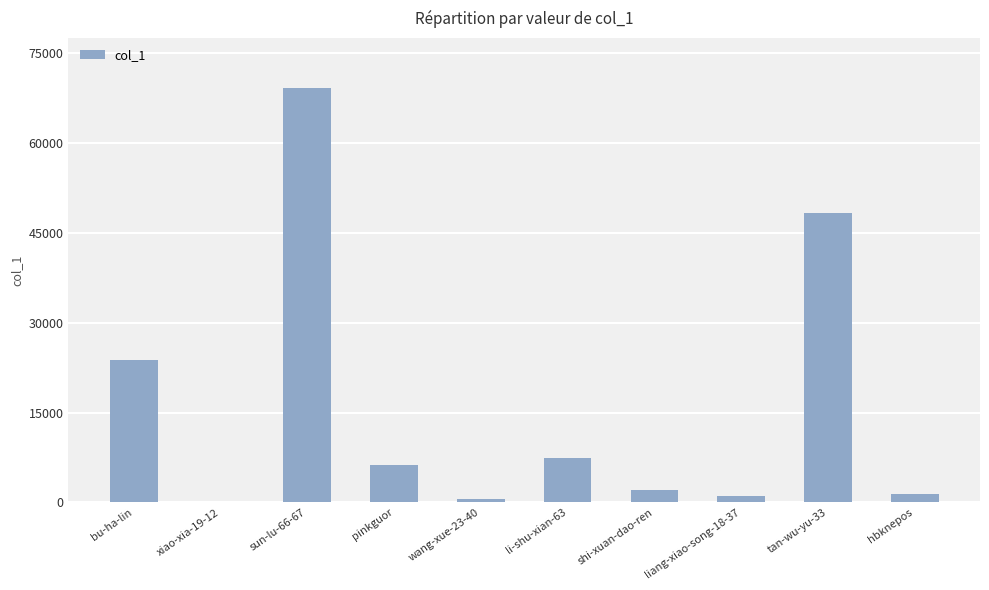

Which label corresponds to the largest value in the chart?

sun-lu-66-67